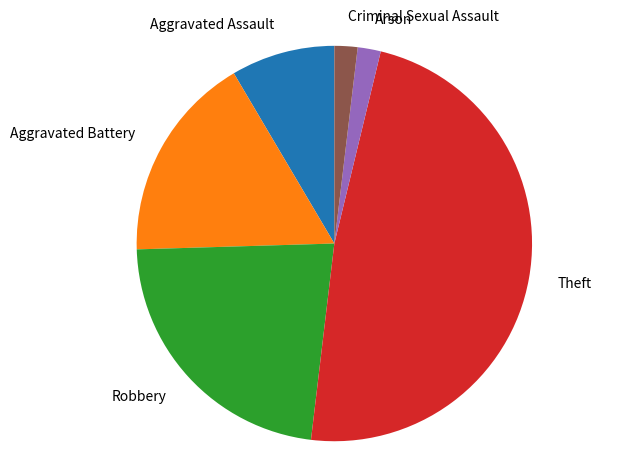

Does Criminal Sexual Assault account for over 50% of the chart?

No